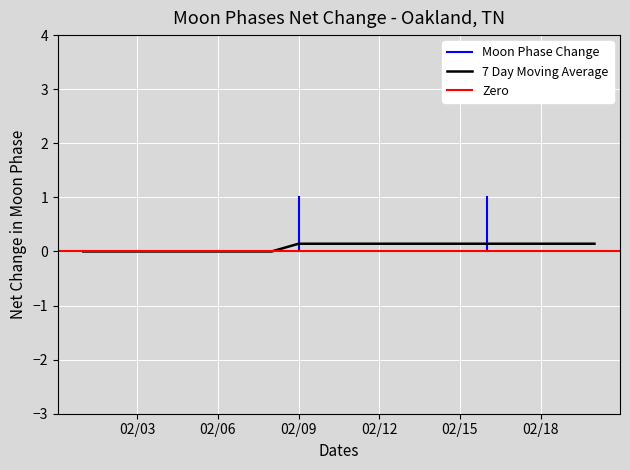

Count the number of categories in the chart.

20